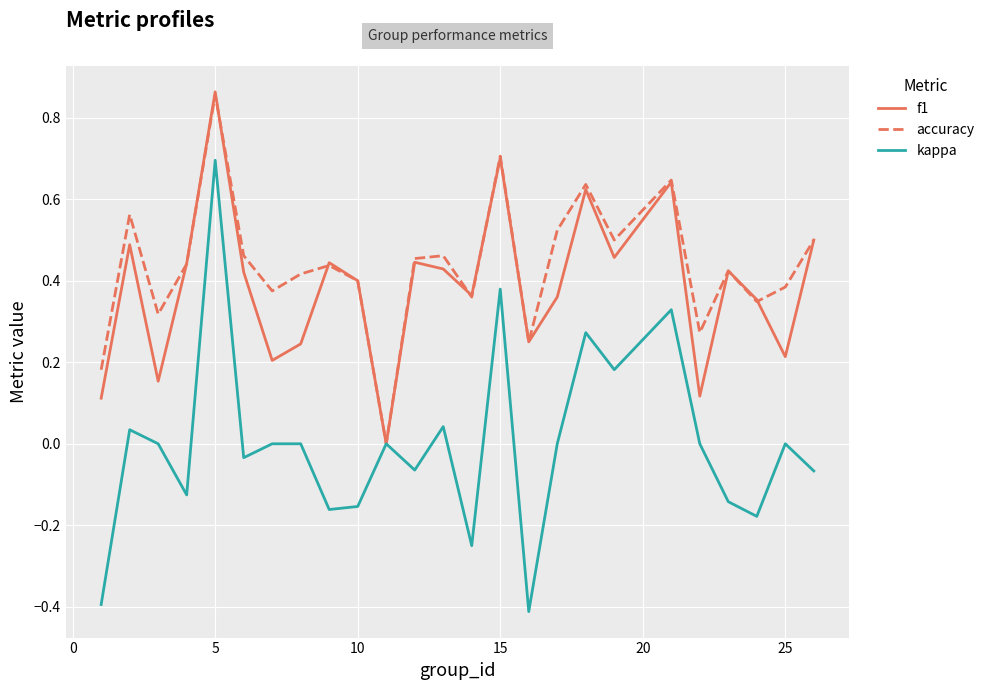

Does the chart display data point markers on the line(s)?

No